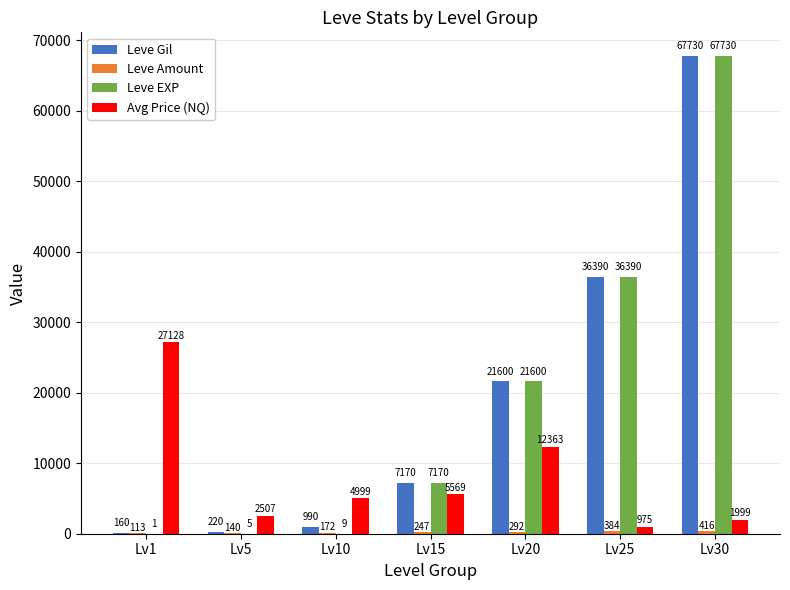

At which category is the sum across all series the highest?

Lv30